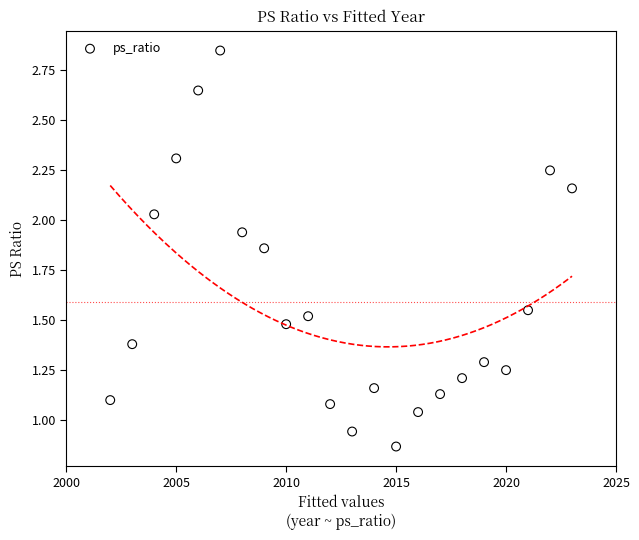

What is the range of X values (max minus min)?

21.0